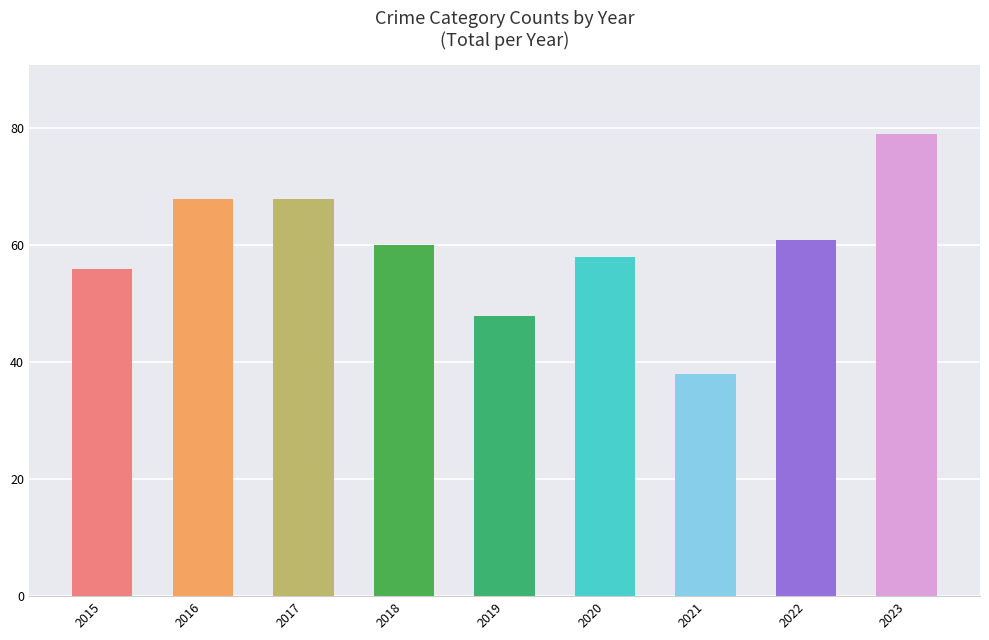

What is the value of the 7th bar from the left?

38